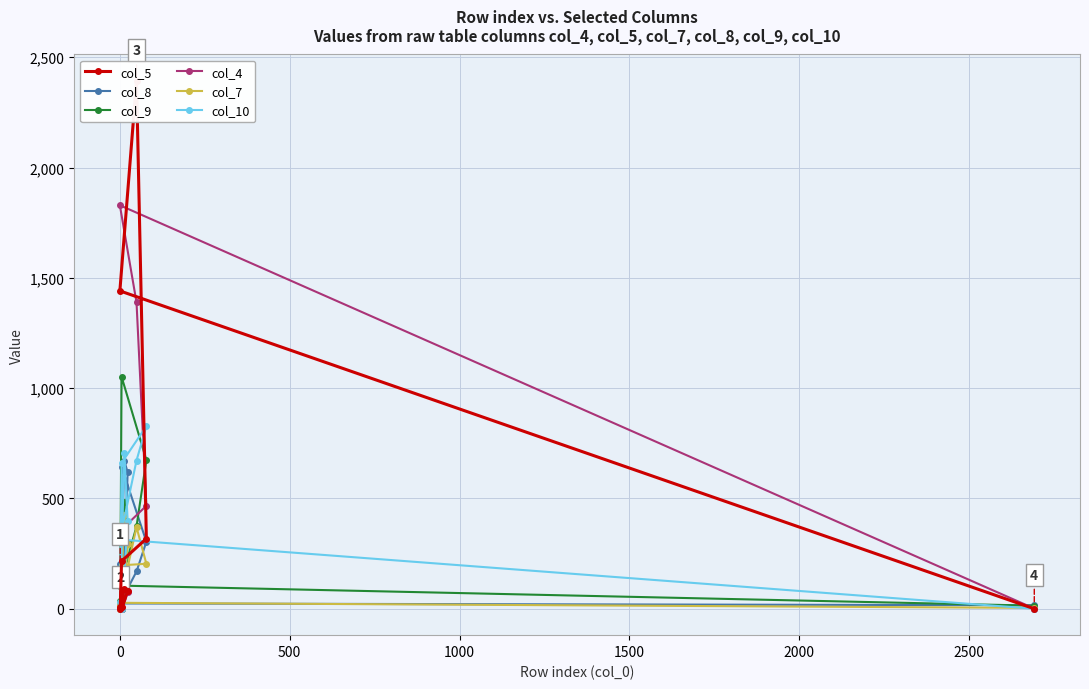

The value of col_8 at 3000 is 255. True or false?

False